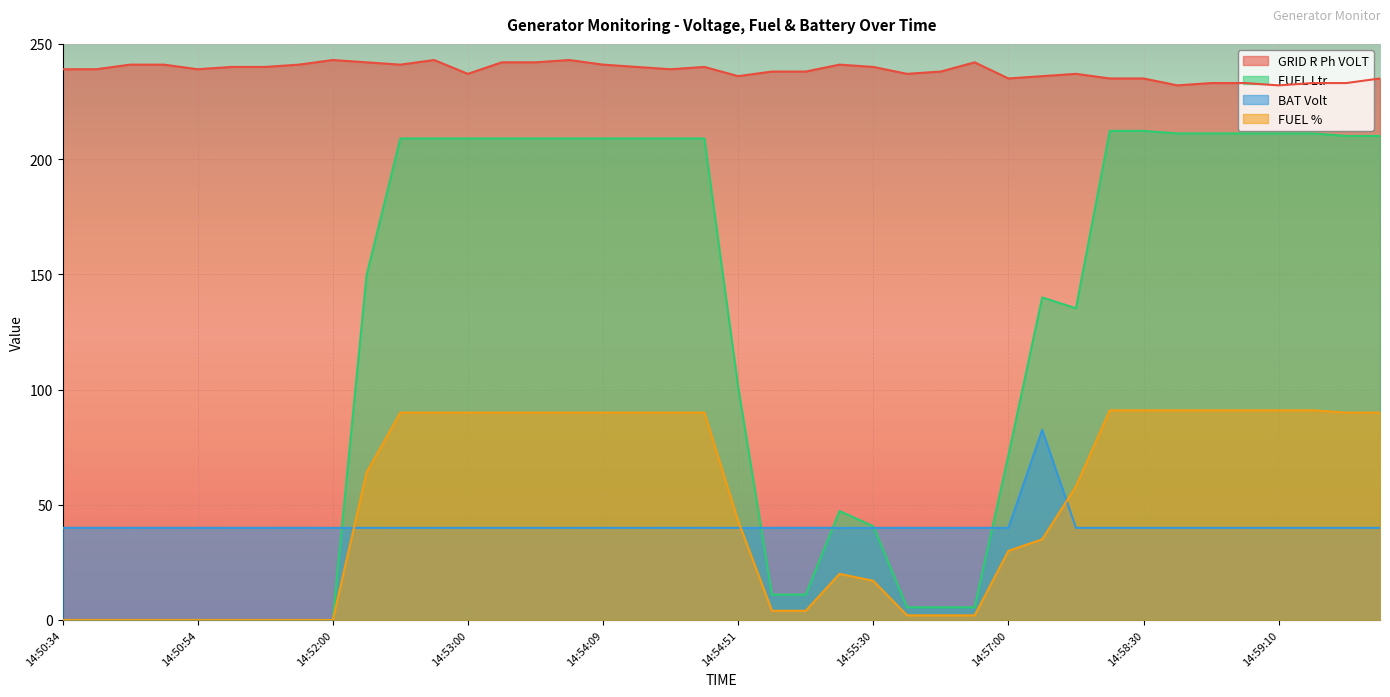

What is the sum of all FUEL Ltr values?

4713.9